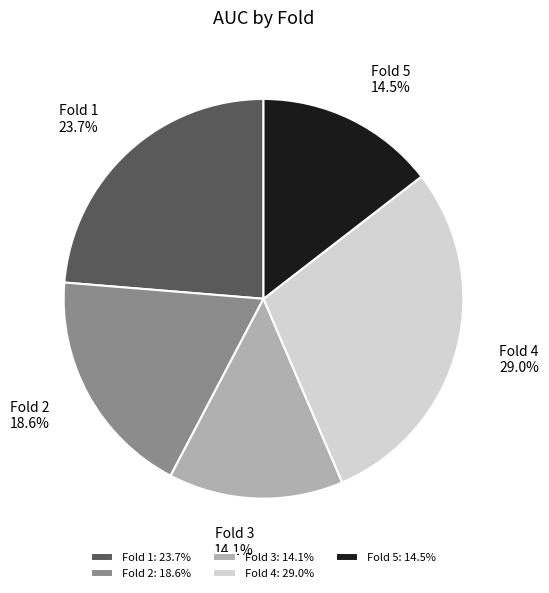

To the nearest percent, what is the difference between the largest and smallest slice percentages?

15%